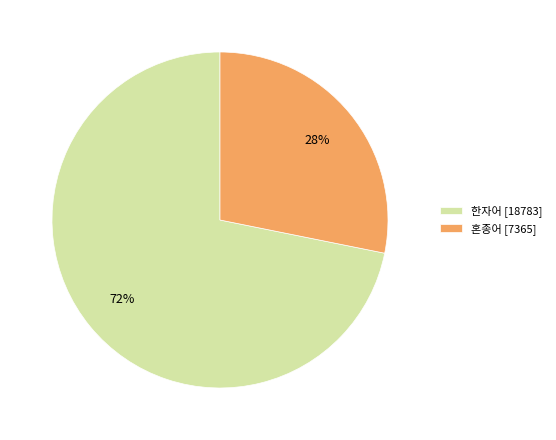

Does 한자어 represent more than half of the total?

Yes